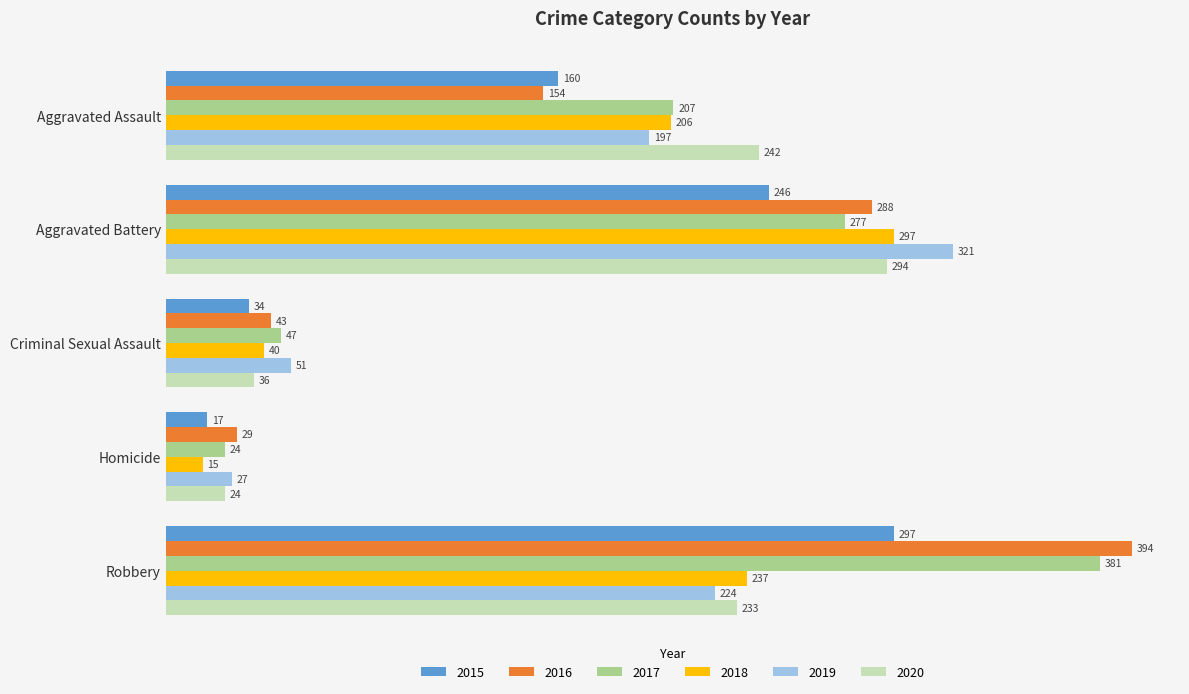

What is the difference between the maximum and minimum values in the 2015 series?

280